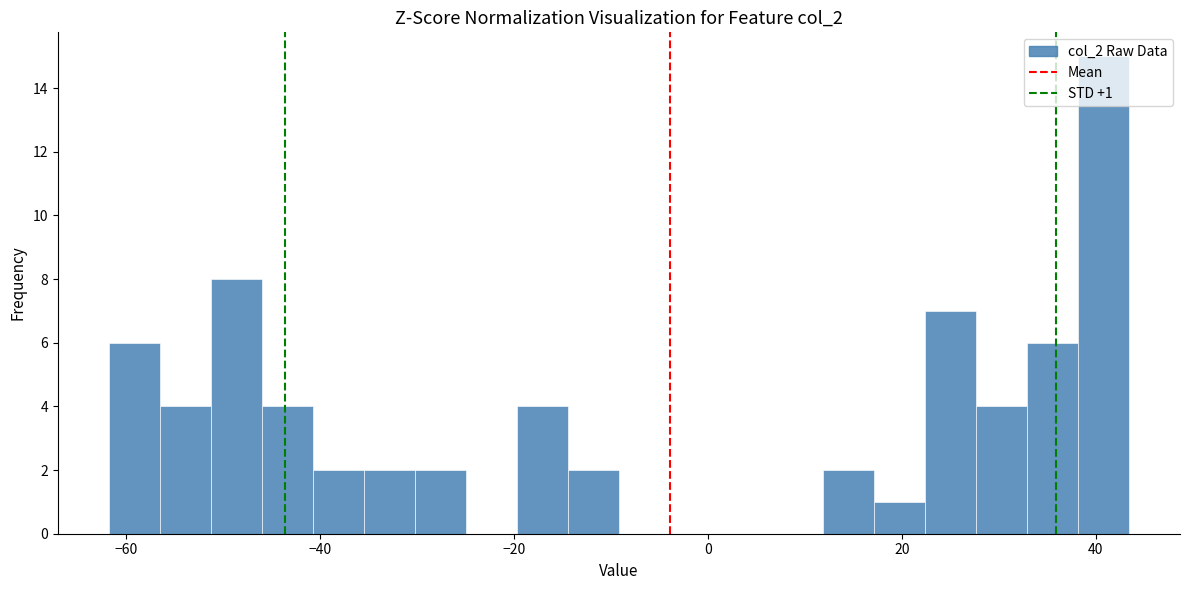

Around what value on the x-axis is the tallest bar? Give the approximate position of its centre, as read against the axis.

40